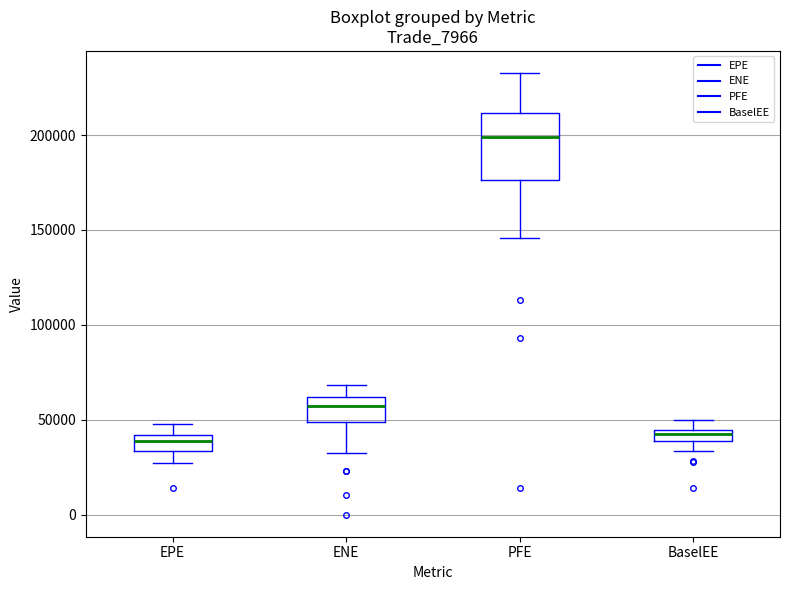

Comparing the boxes themselves (not the whiskers), which one is the tallest?

PFE